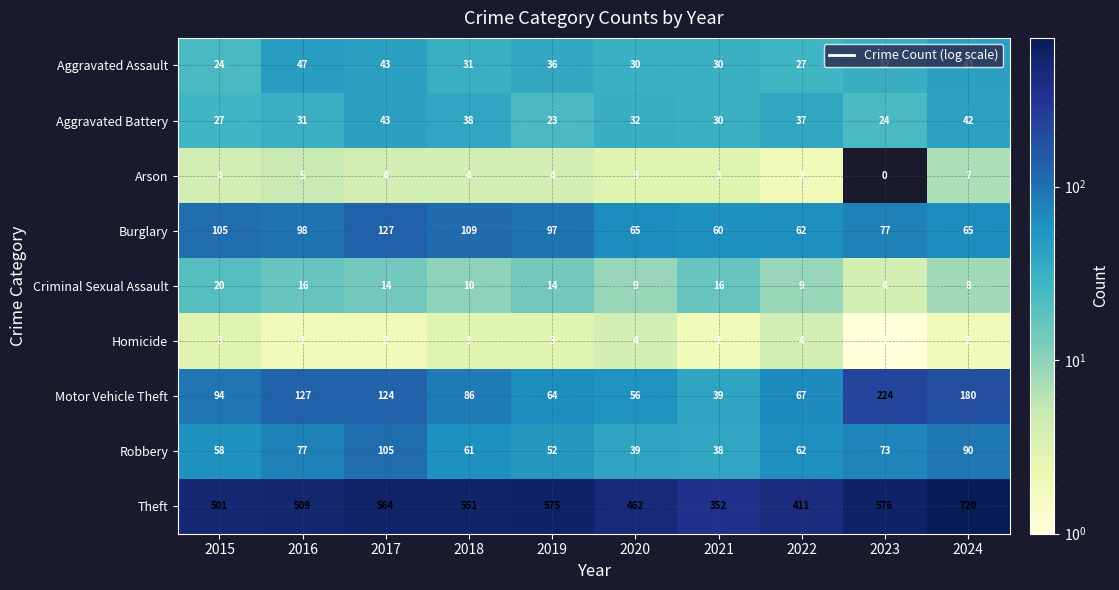

Rank the series at 2023 from lowest to highest value.

Arson, Homicide, Criminal Sexual Assault, Aggravated Battery, Aggravated Assault, Robbery, Burglary, Motor Vehicle Theft, Theft